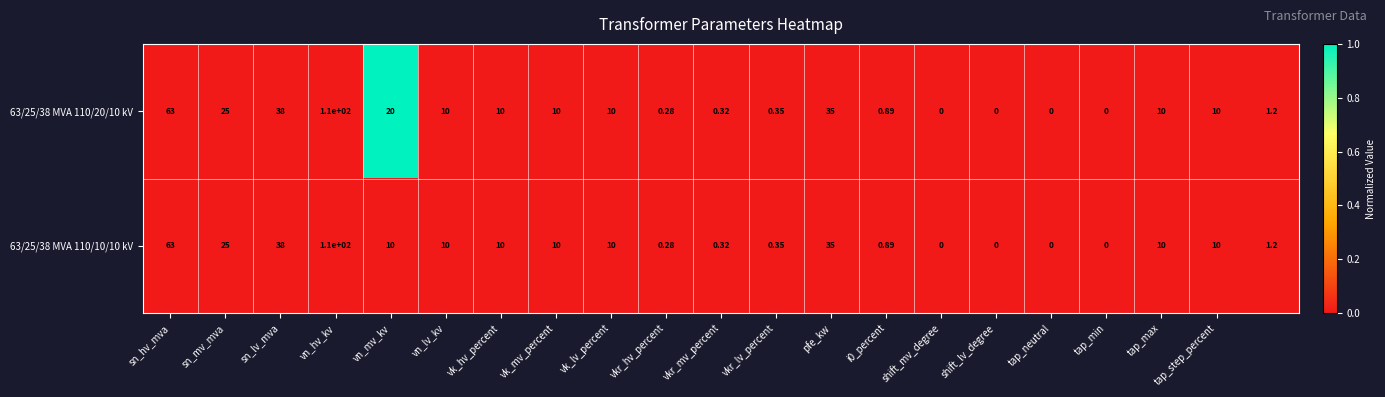

At how many categories does at least one series exceed 0?

1